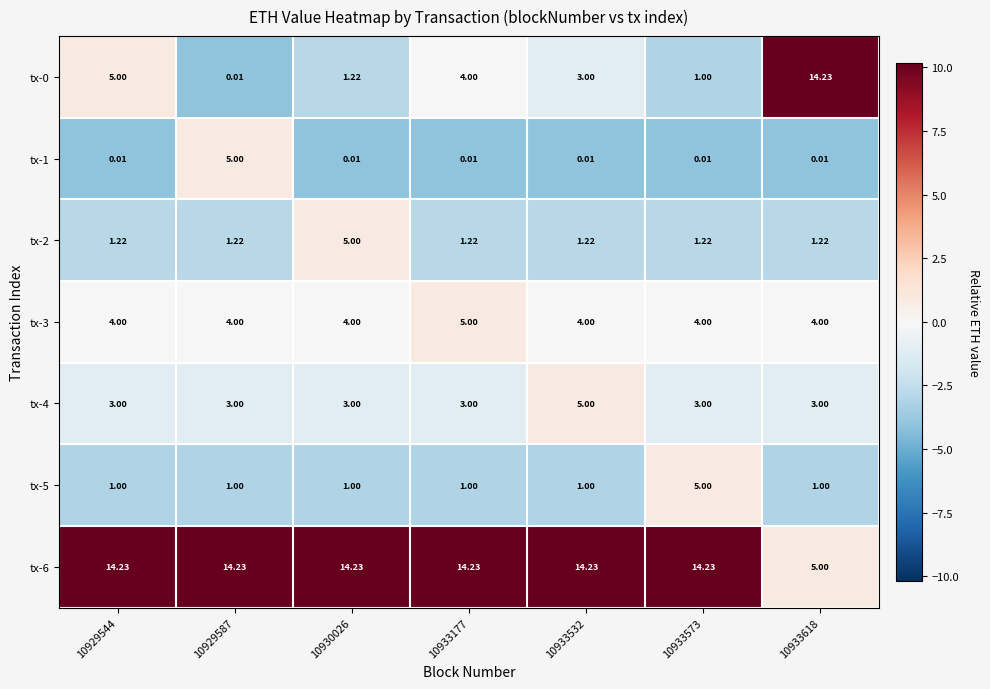

Is the value of tx-6 at 10933532 greater than the value of tx-4 at 10930026?

Yes